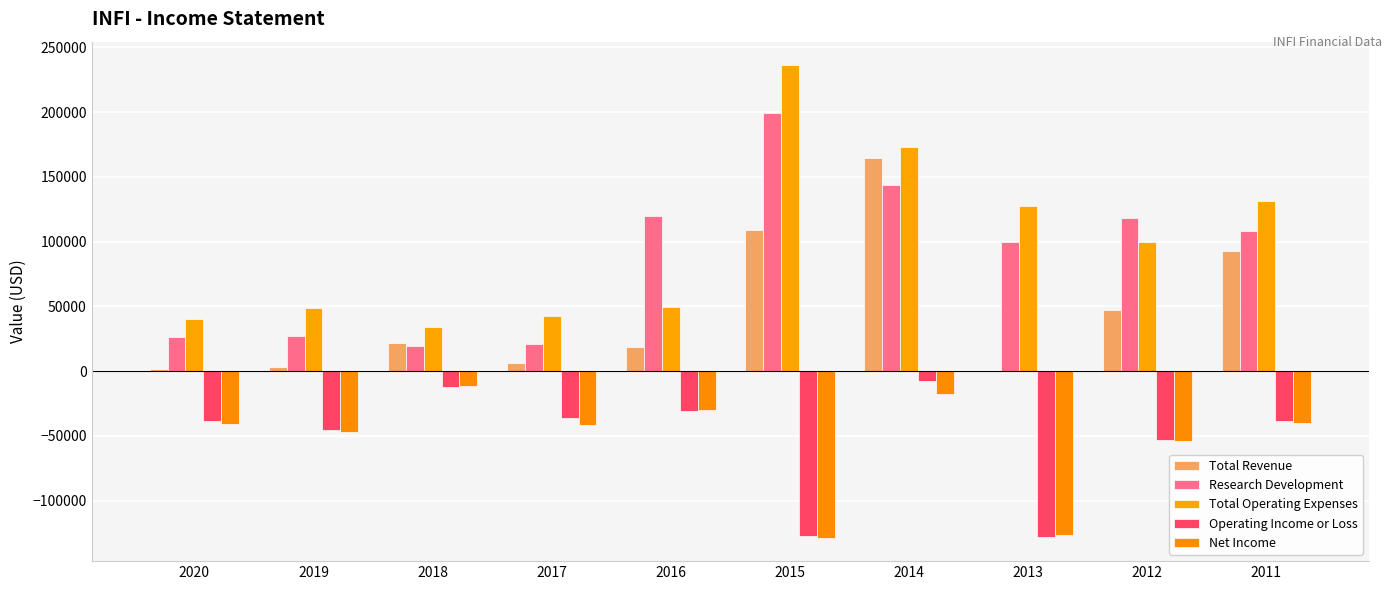

Read the Net Income value at 2011.

-40000